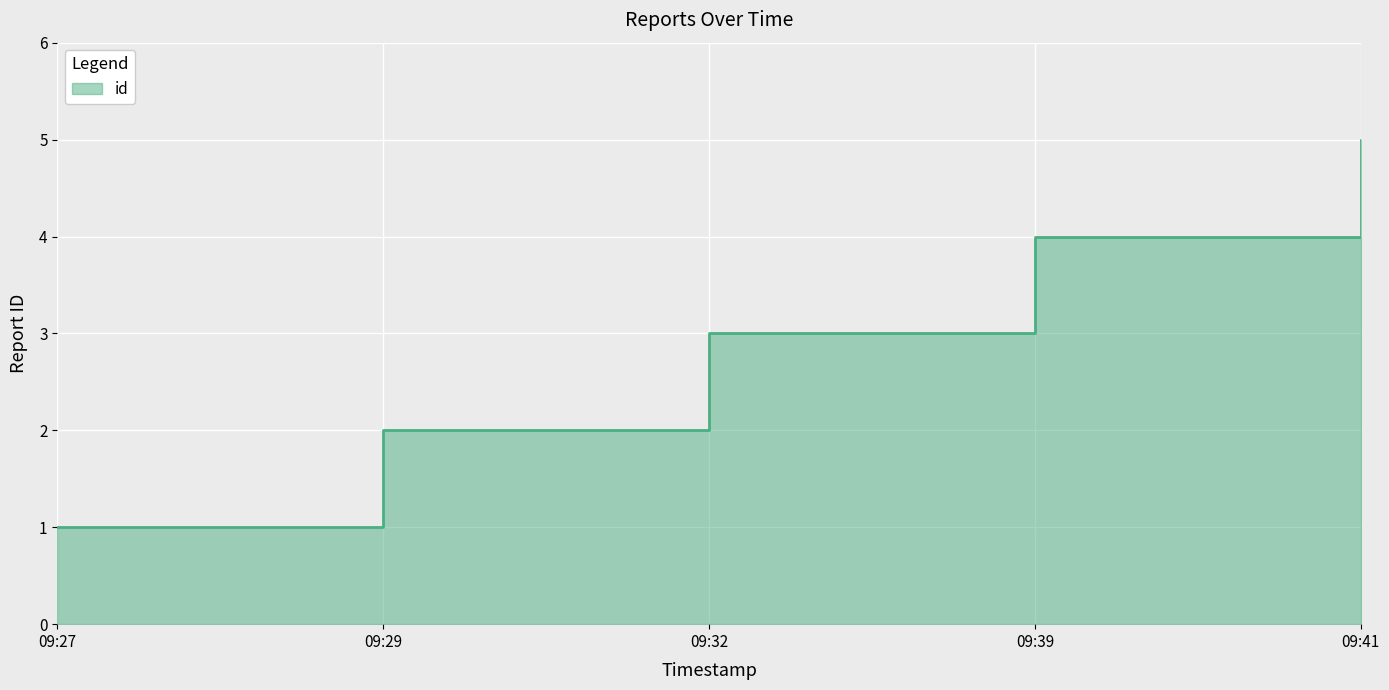

Count the number of categories in the chart.

5